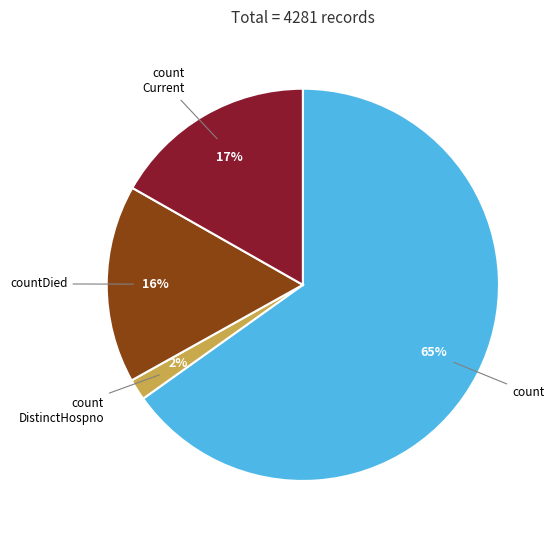

Is there a majority slice in this chart?

Yes